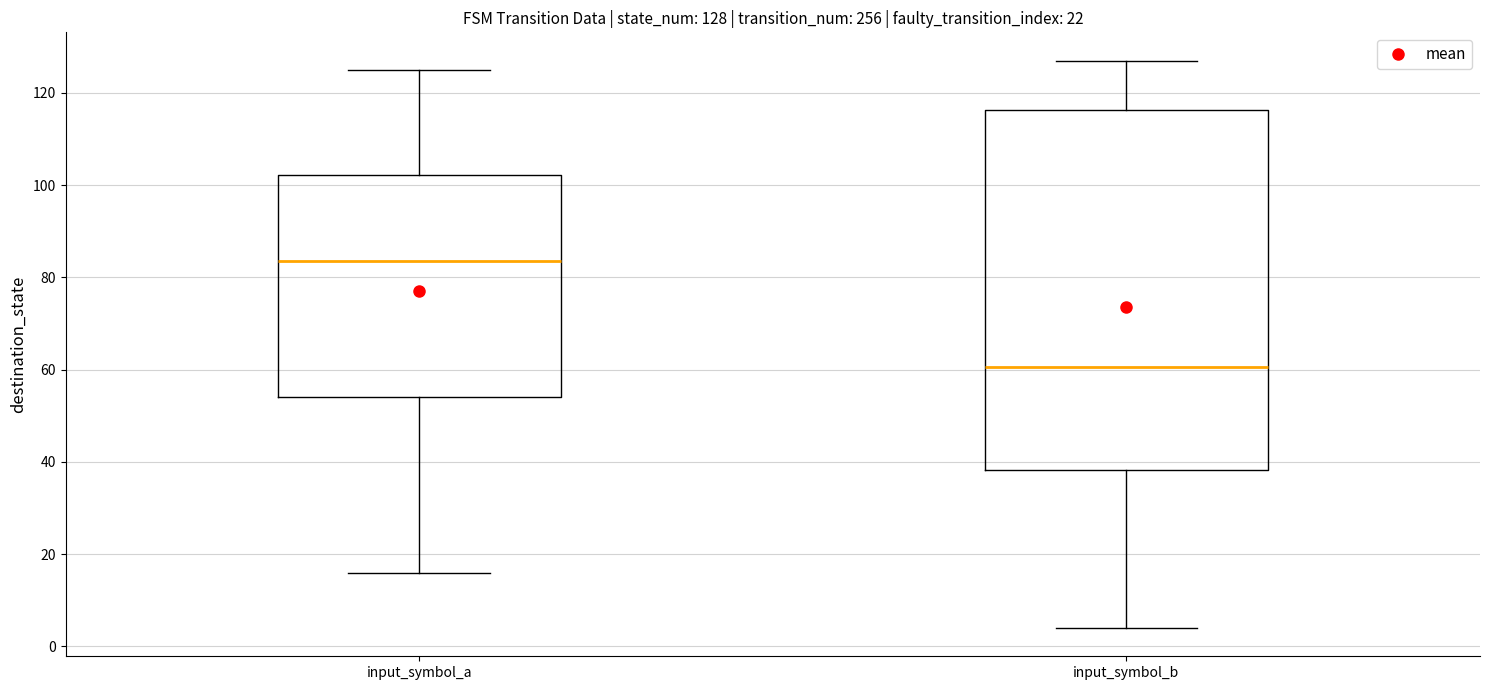

Which box's median line is the highest?

input_symbol_a